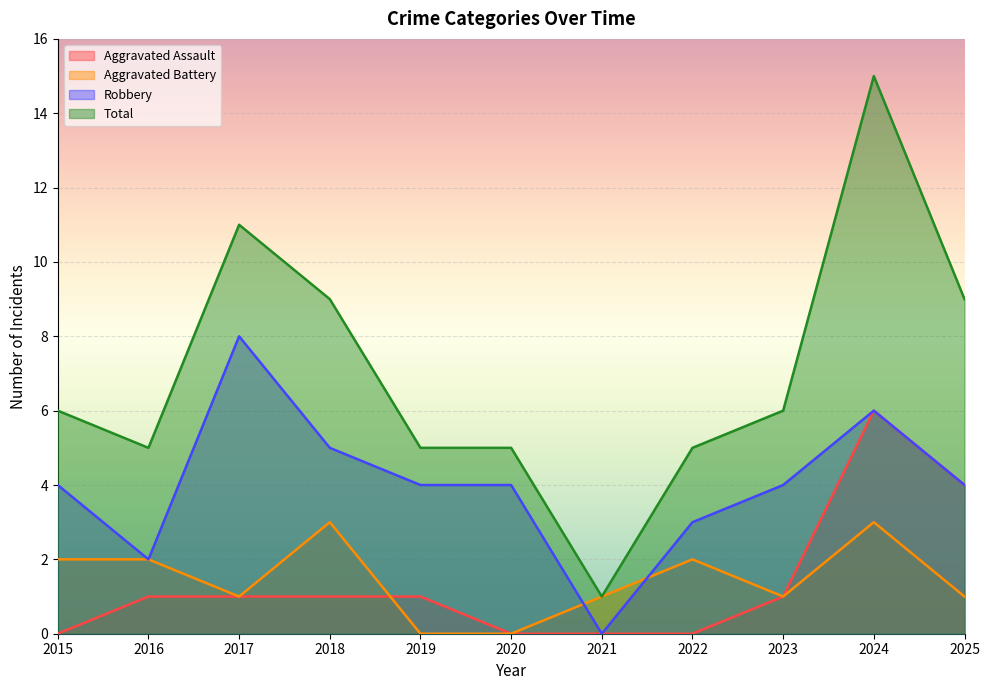

True or false: Robbery has a value of 6 at 2024.

True